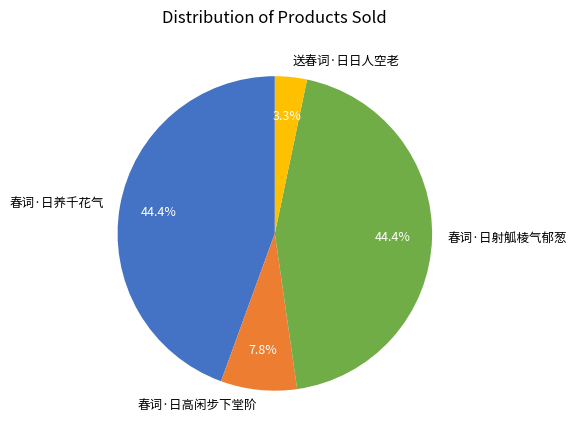

To the nearest percent, what percentage of the pie is 春词·日养千花气?

44%